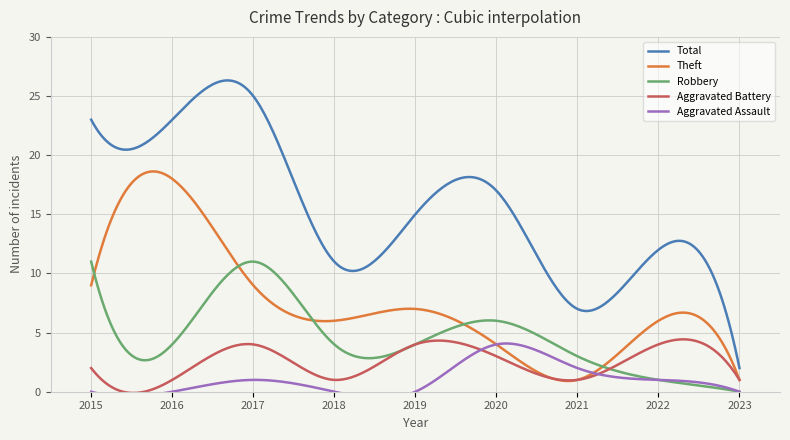

What is the spread (max minus min) of values at 2016?

23